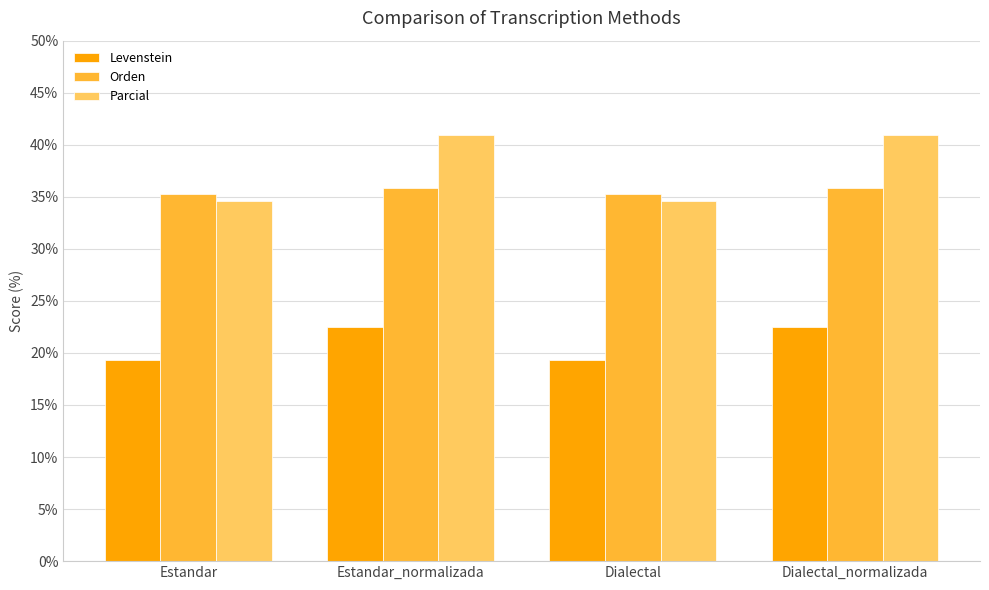

Is the value of Parcial at Dialectal greater than the value of Orden at Estandar_normalizada?

No